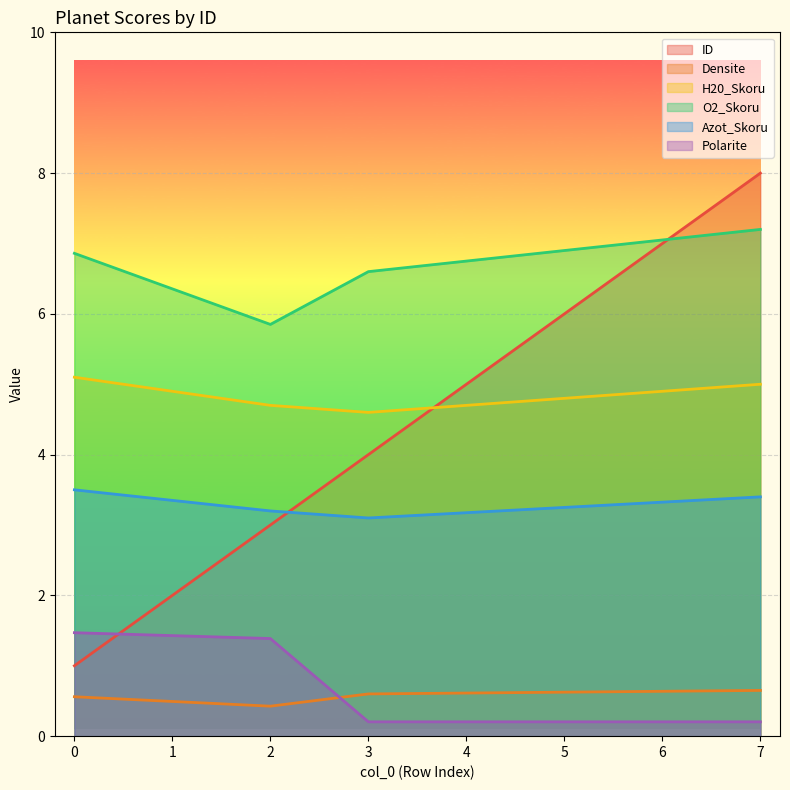

Reading left to right, transcribe all the data shown in this chart.

ID: 1.0	3.0	4.0	8.0
Densite: 0.6	0.4	0.6	0.7
H20_Skoru: 5.1	4.7	4.6	5.0
O2_Skoru: 6.9	5.8	6.6	7.2
Azot_Skoru: 3.5	3.2	3.1	3.4
Polarite: 1.5	1.4	0.2	0.2